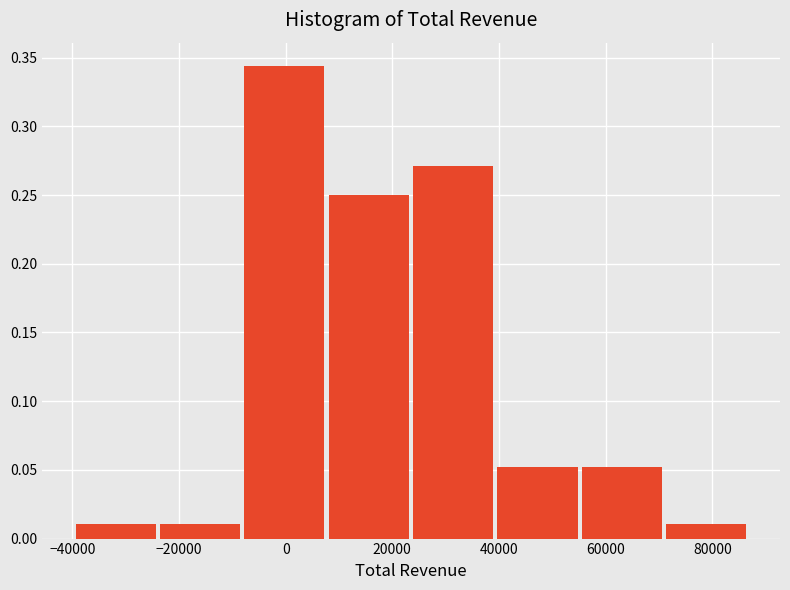

Reading left to right, transcribe this chart: for each bar, give the range it covers on the x-axis and its height. Neither the bar edges nor the heights are printed on the chart, so give them approximately, as read against the axes.

-40000 to -24000: 0.010
-24000 to -8000: 0.010
-8000 to 8000: 0.345
8000 to 24000: 0.250
24000 to 40000: 0.270
40000 to 56000: 0.050
56000 to 72000: 0.050
72000 to 88000: 0.010